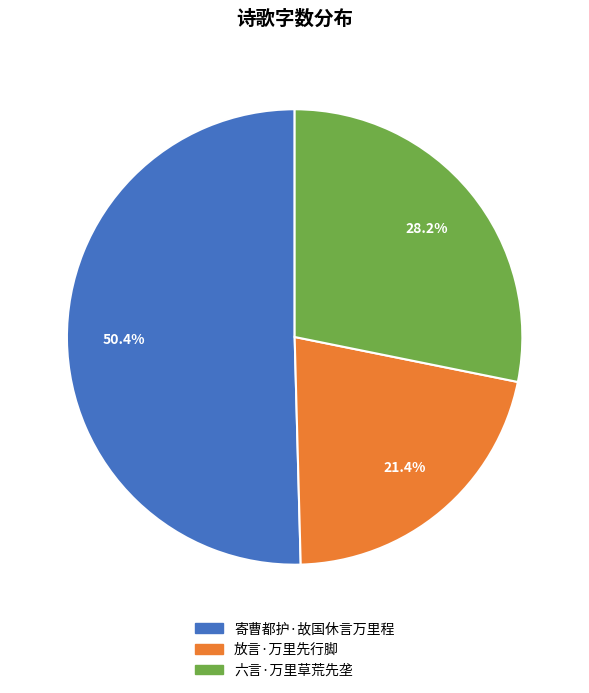

Which slice is the smallest?

放言·万里先行脚